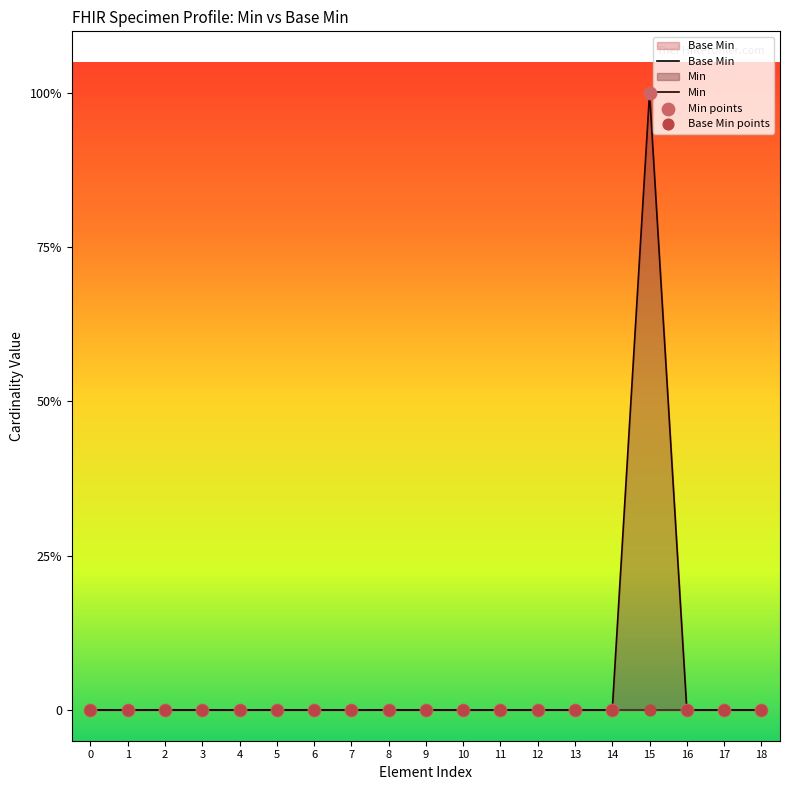

At how many categories does at least one series exceed 0?

1